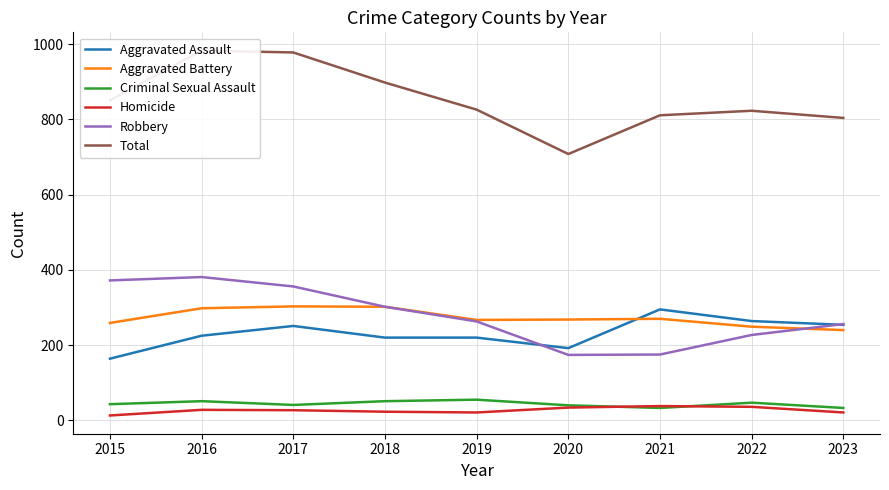

In Aggravated Battery, how many points are lower than both neighbors (excluding endpoints)?

1